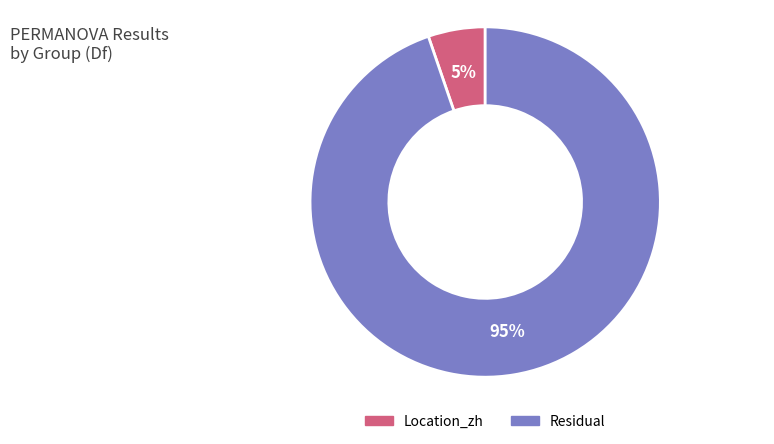

Is there a majority slice in this chart?

Yes